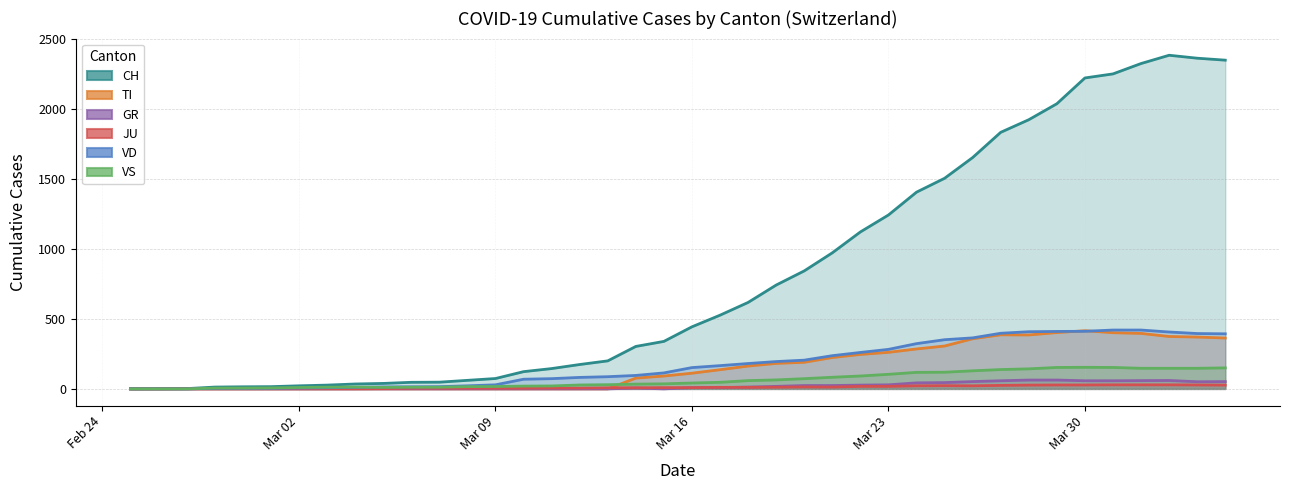

Which series has the largest total across all categories?

CH